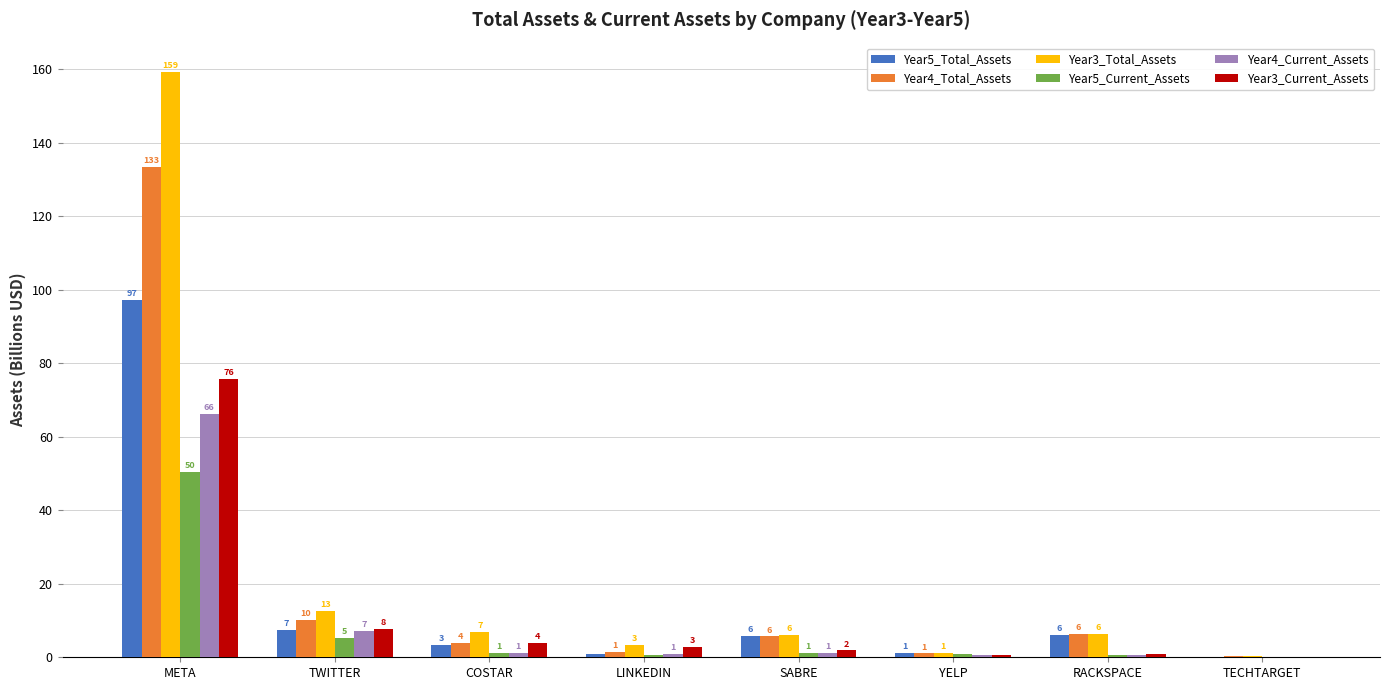

What are all the series names shown in the legend?

Year5_Total_Assets, Year4_Total_Assets, Year3_Total_Assets, Year5_Current_Assets, Year4_Current_Assets, Year3_Current_Assets